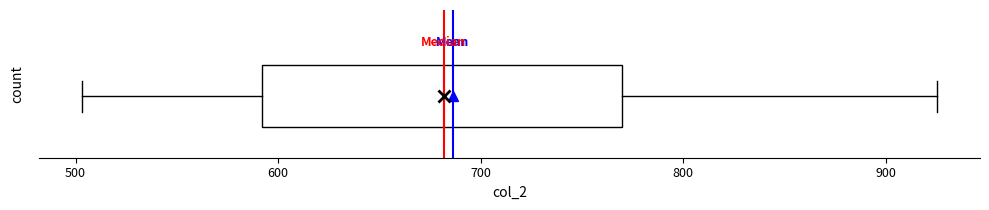

Transcribe this box plot: give where the median line is, the range the box spans, and where the two whiskers end, as read against the x-axis. The values are not printed on the chart, so give them approximately, as read against the axis.

median 680, box 590 to 770, whiskers 500 to 930